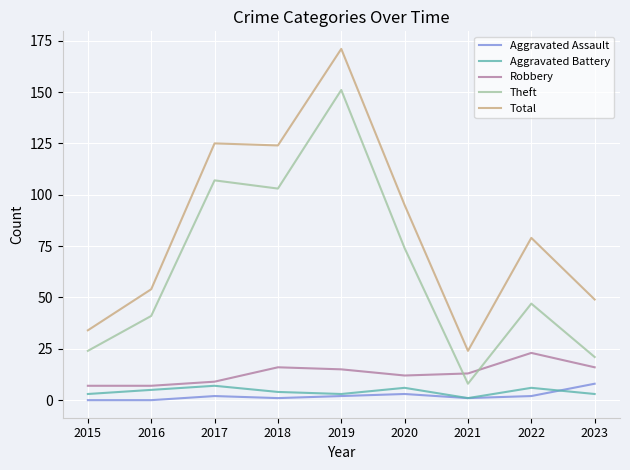

Which series has the widest spread of values?

Total